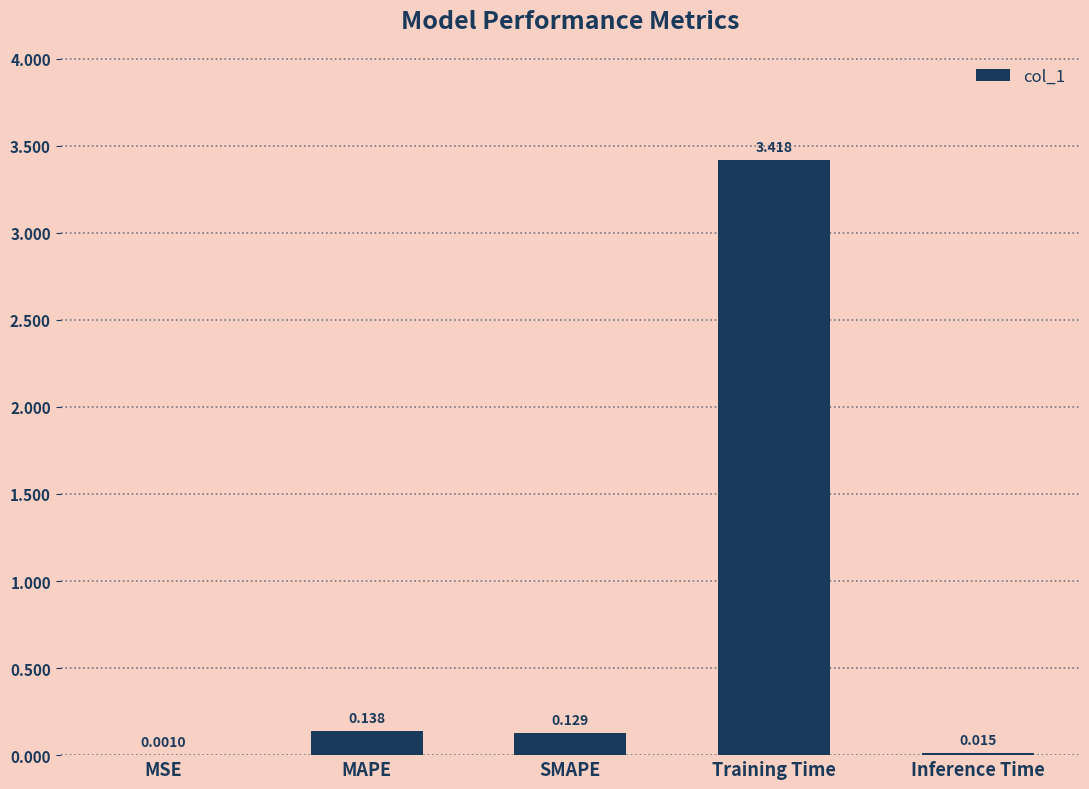

Which label corresponds to the largest value in the chart?

Training Time